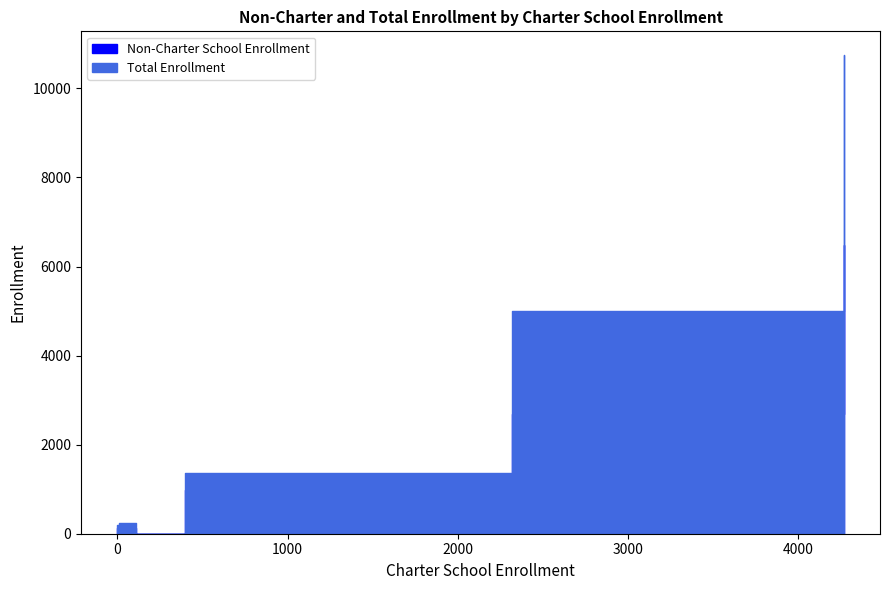

In Non-Charter School Enrollment, how many points are lower than both neighbors (excluding endpoints)?

2